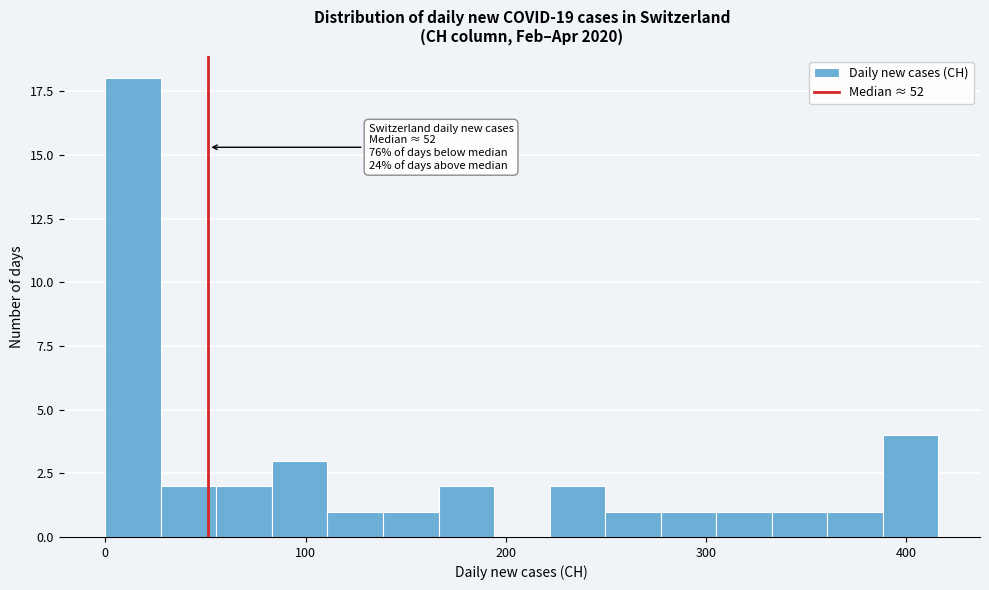

Read against the x-axis, roughly where is the centre of the tallest bar?

10